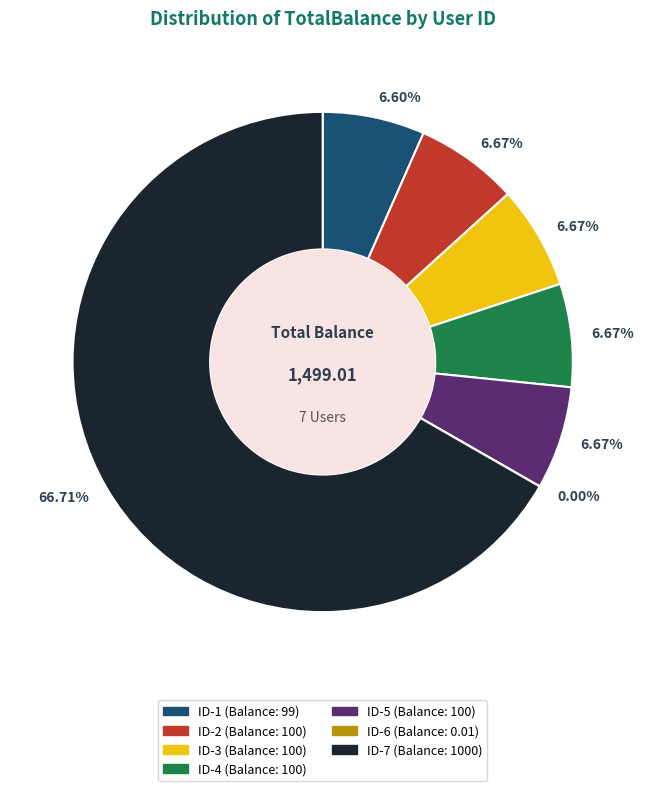

Is the sum of ID-7 and ID-3 greater than half?

Yes